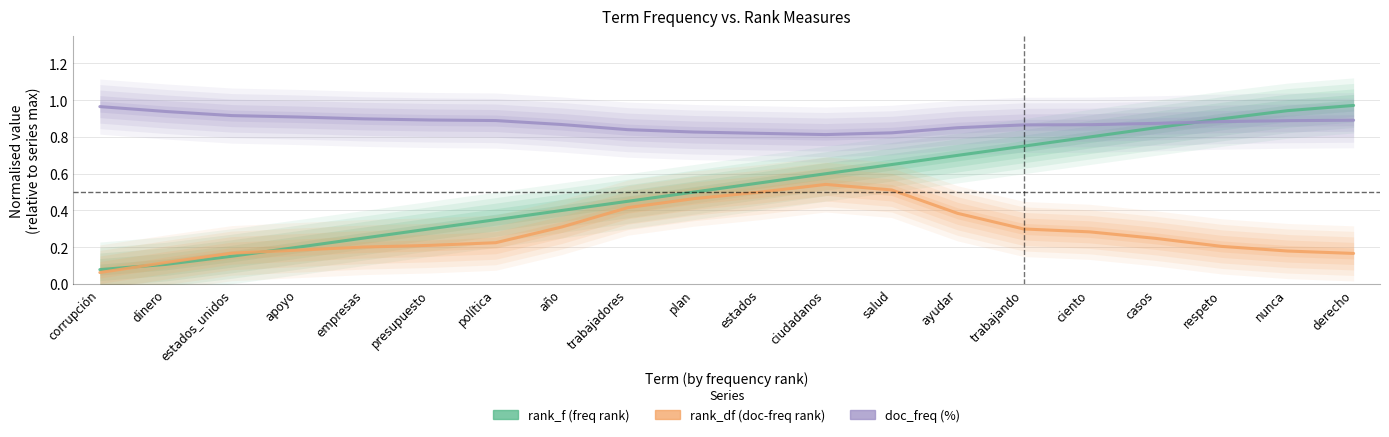

List the series in order of their overall mean, highest first.

doc_freq, rank_f, rank_df